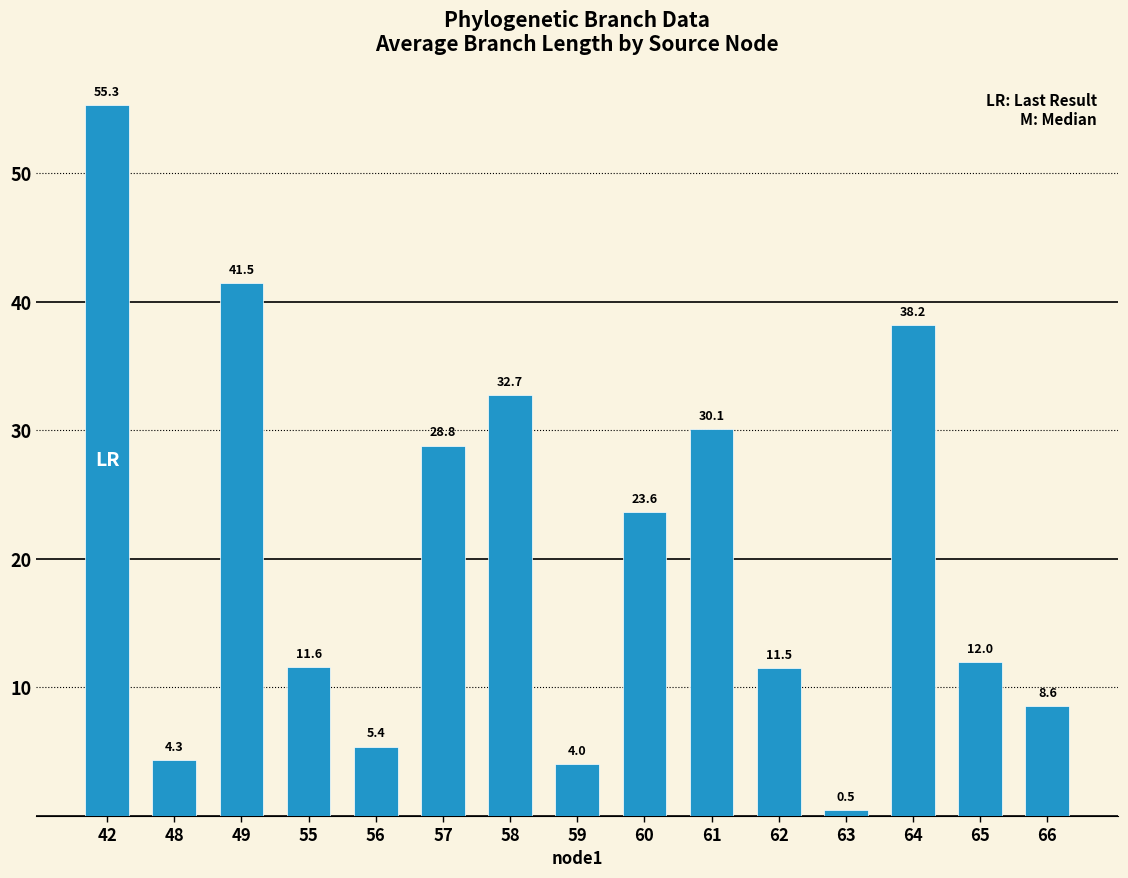

Which category has the highest value across all series?

42